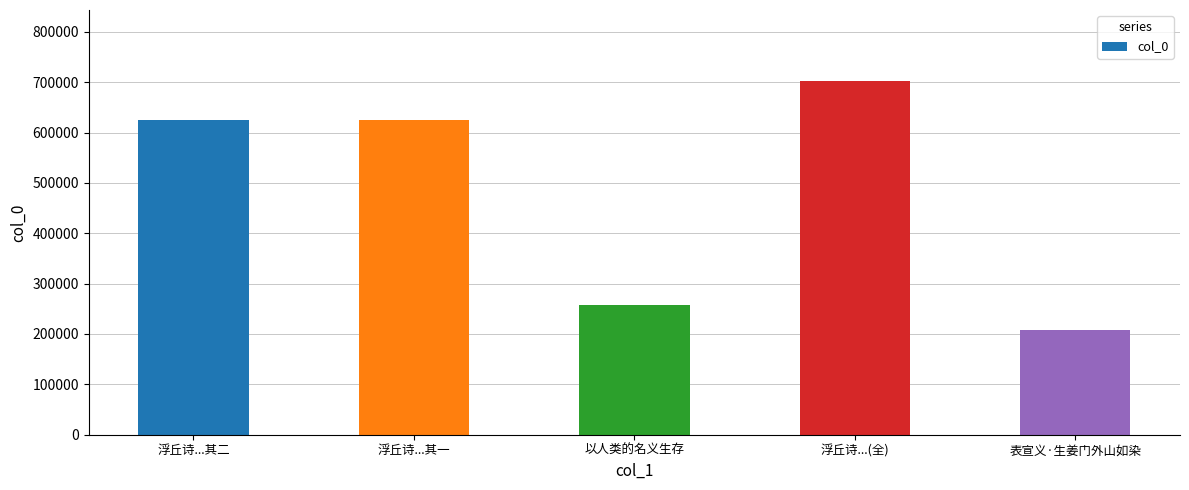

At which category does the chart reach its peak across all series?

浮丘诗...(全)